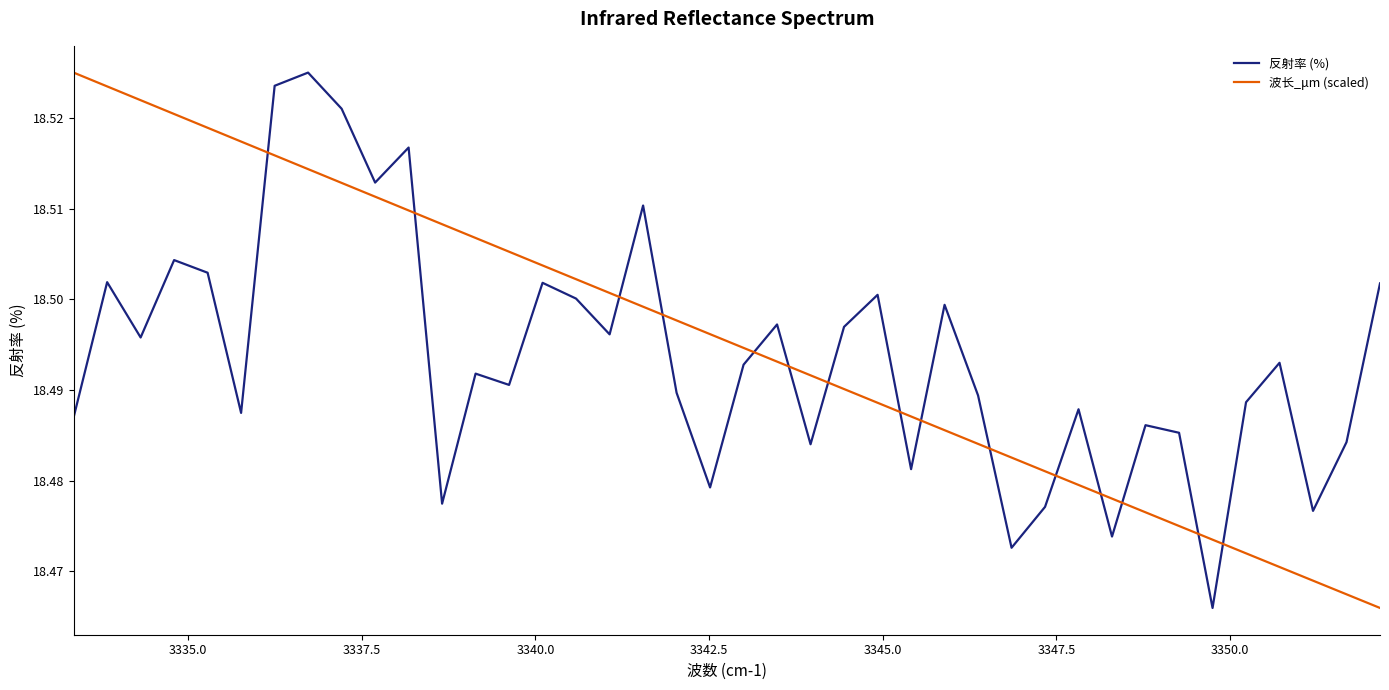

How many intersections are there between 波长_μm (scaled) and 反射率 (%)?

15